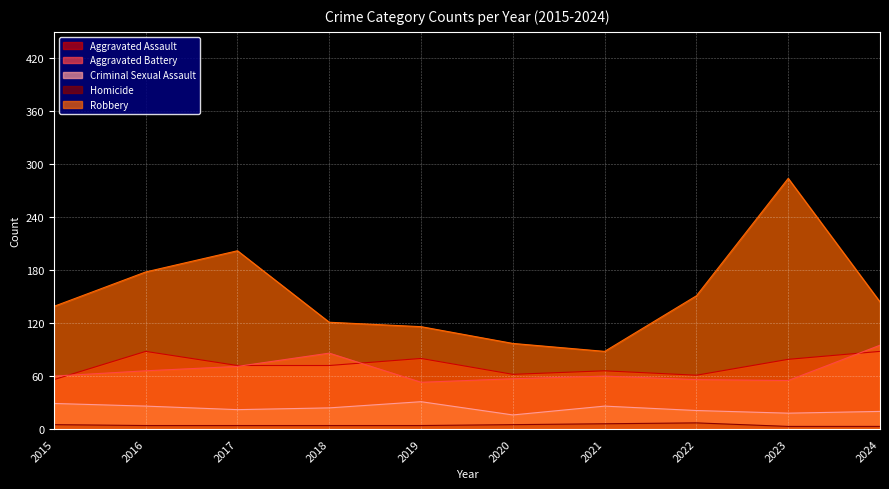

What is the value of the Criminal Sexual Assault point at the 2nd from the left?

26